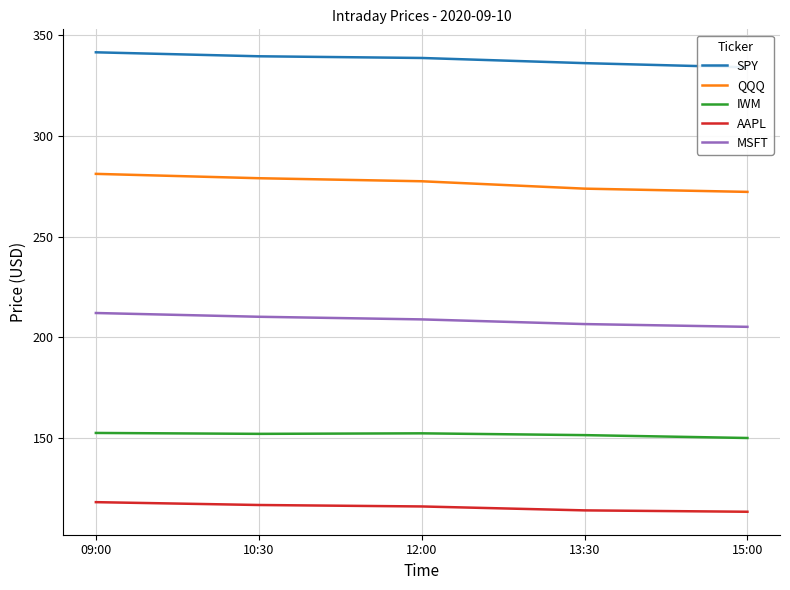

Reading right to left, extract all data points from this chart.

SPY: 15:00=333.9	13:30=336.0	12:00=338.6	10:30=339.4	09:00=341.4
QQQ: 15:00=272.1	13:30=273.8	12:00=277.4	10:30=278.9	09:00=281.1
IWM: 15:00=150.1	13:30=151.5	12:00=152.4	10:30=152.2	09:00=152.6
AAPL: 15:00=113.5	13:30=114.2	12:00=116.2	10:30=116.9	09:00=118.3
MSFT: 15:00=205.2	13:30=206.6	12:00=208.9	10:30=210.2	09:00=212.1